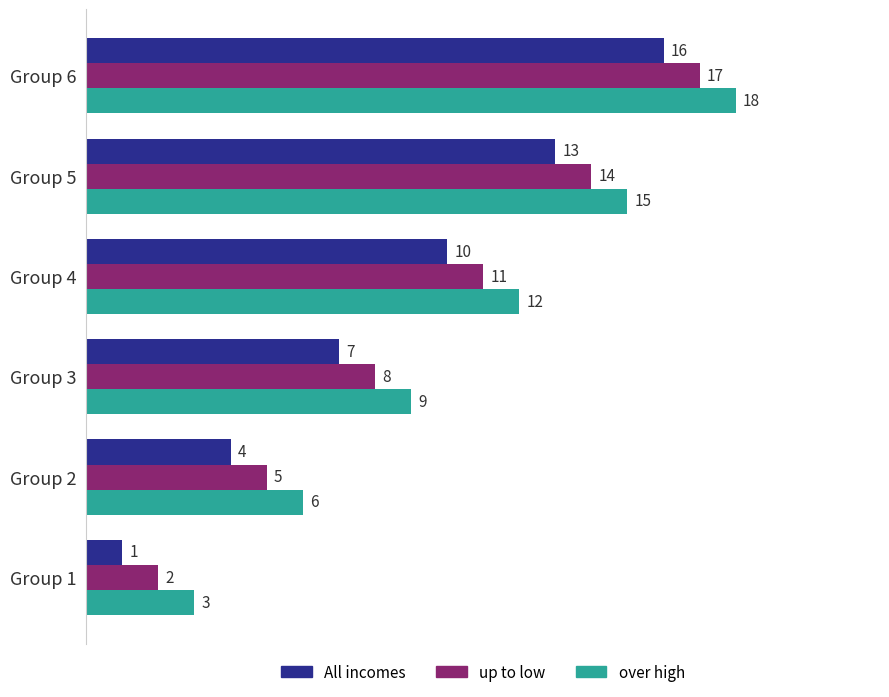

At which category is the sum across all series the highest?

Group 6